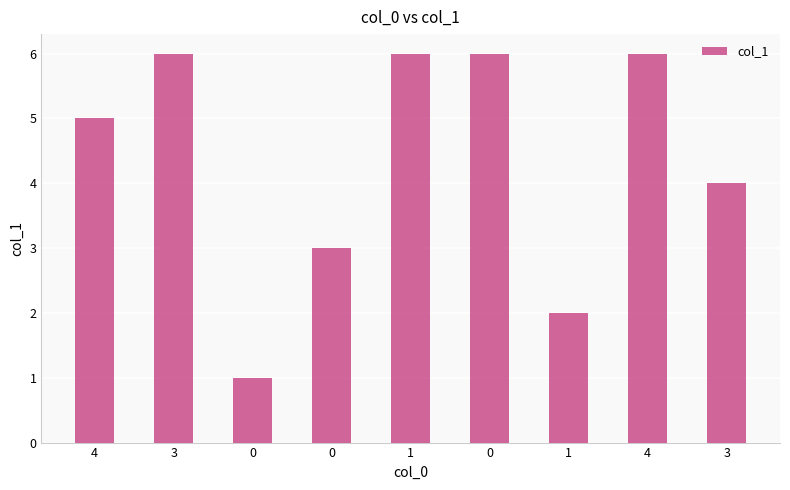

Are the bars horizontal?

No